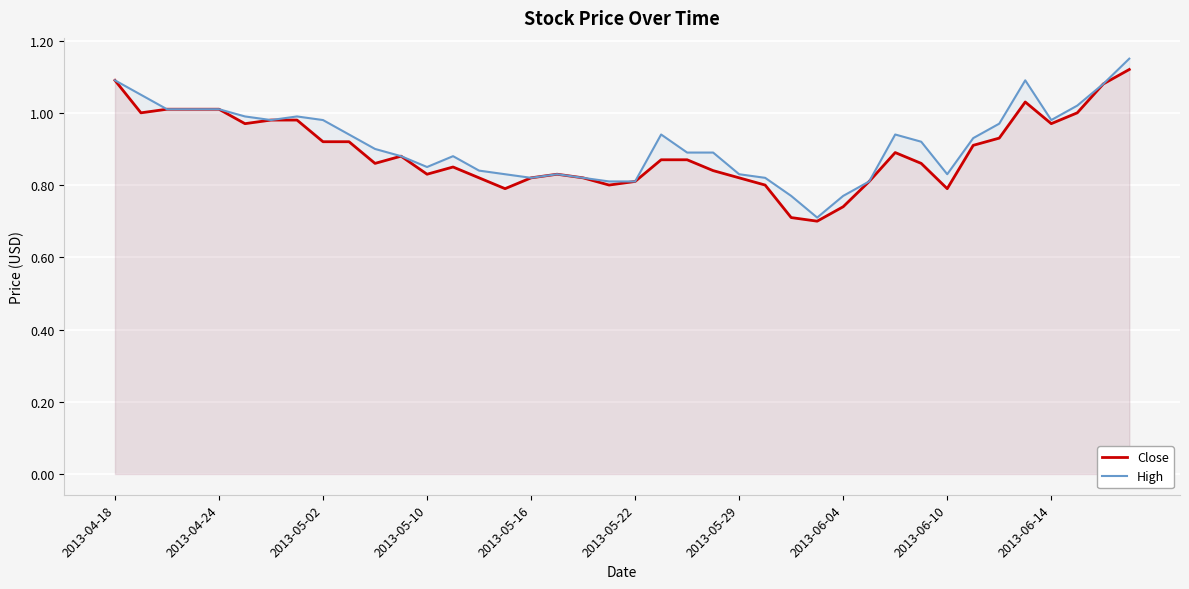

What are all the series names shown in the legend?

Close, High